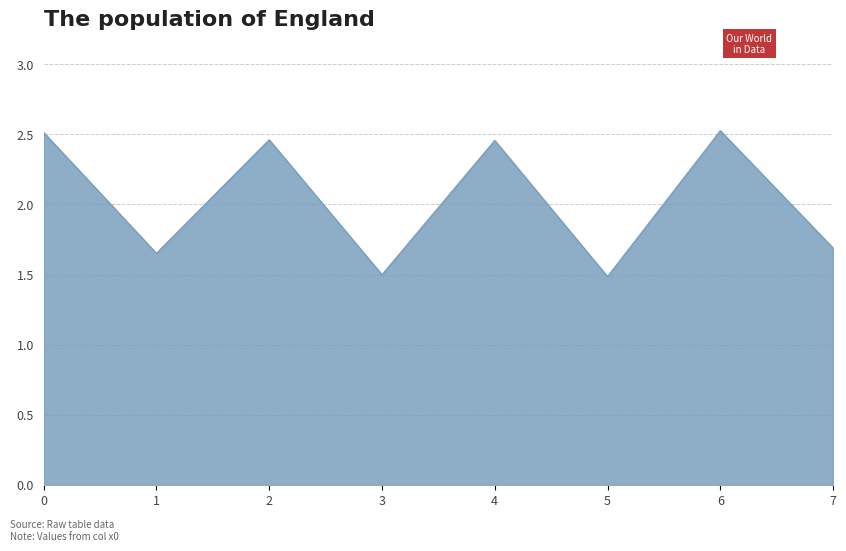

At which category does the data reach its first local peak?

2